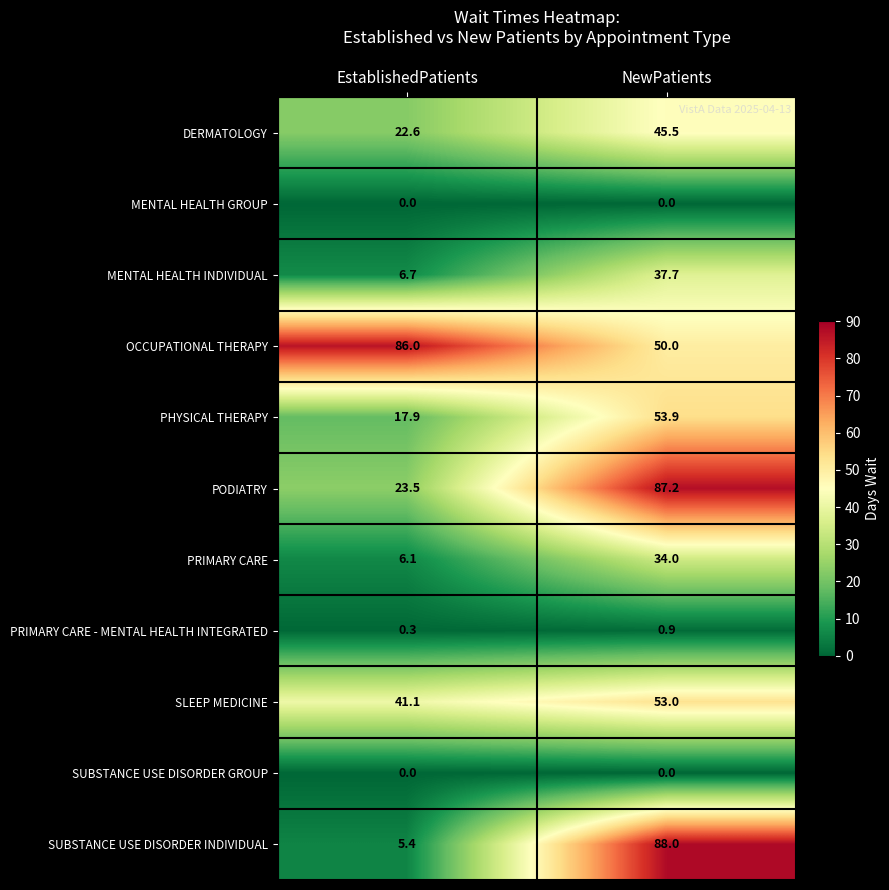

At which category is the sum across all series the highest?

NewPatients